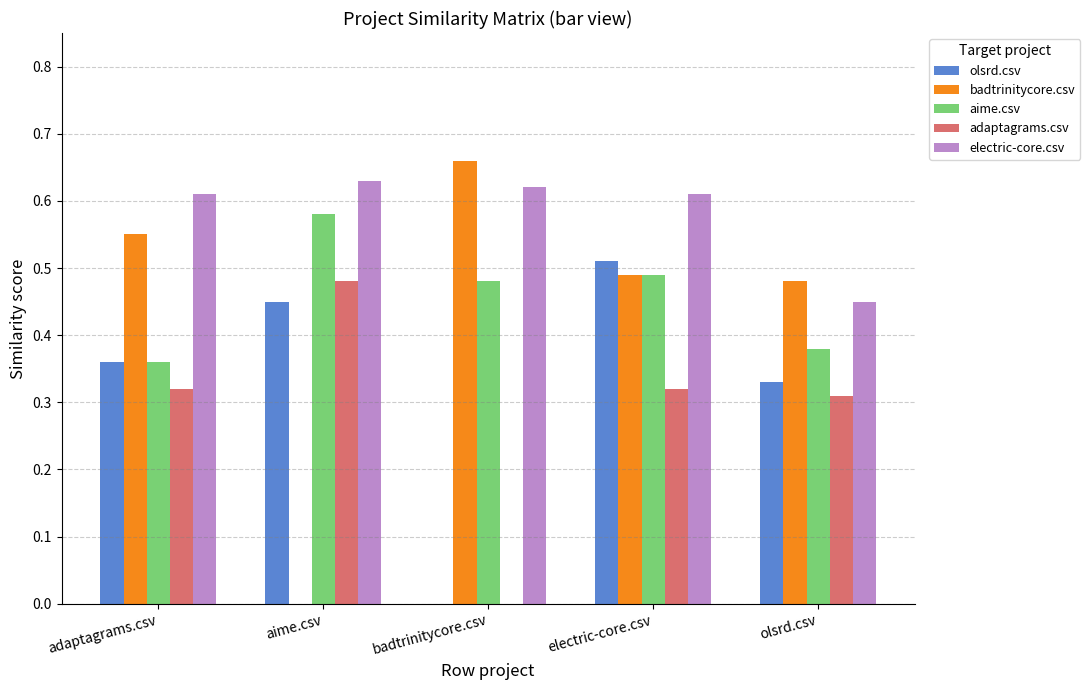

Count the number of categories in the chart.

5